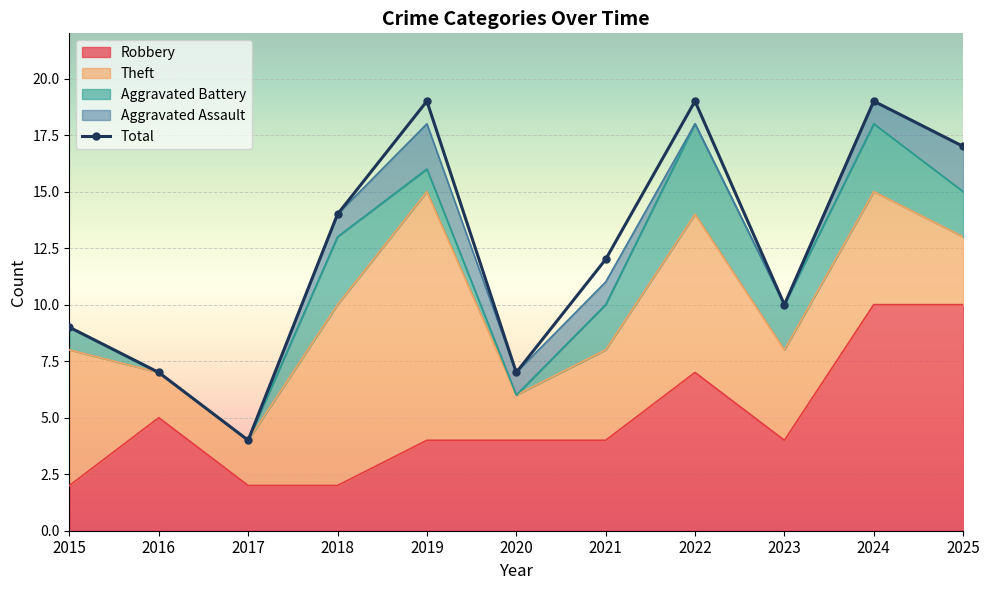

How many values are below 12?

5